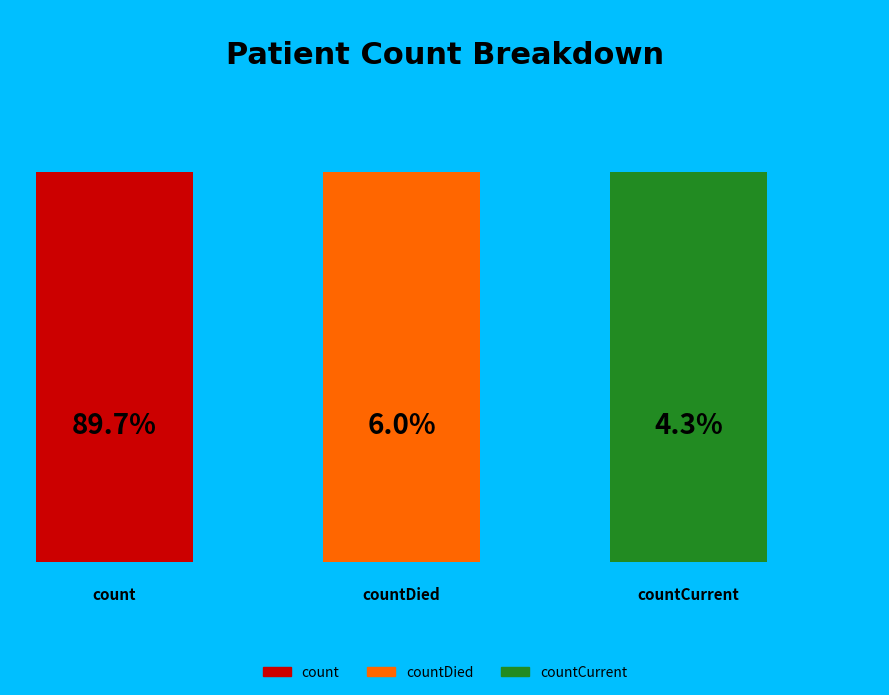

How many segments does this pie chart have?

3